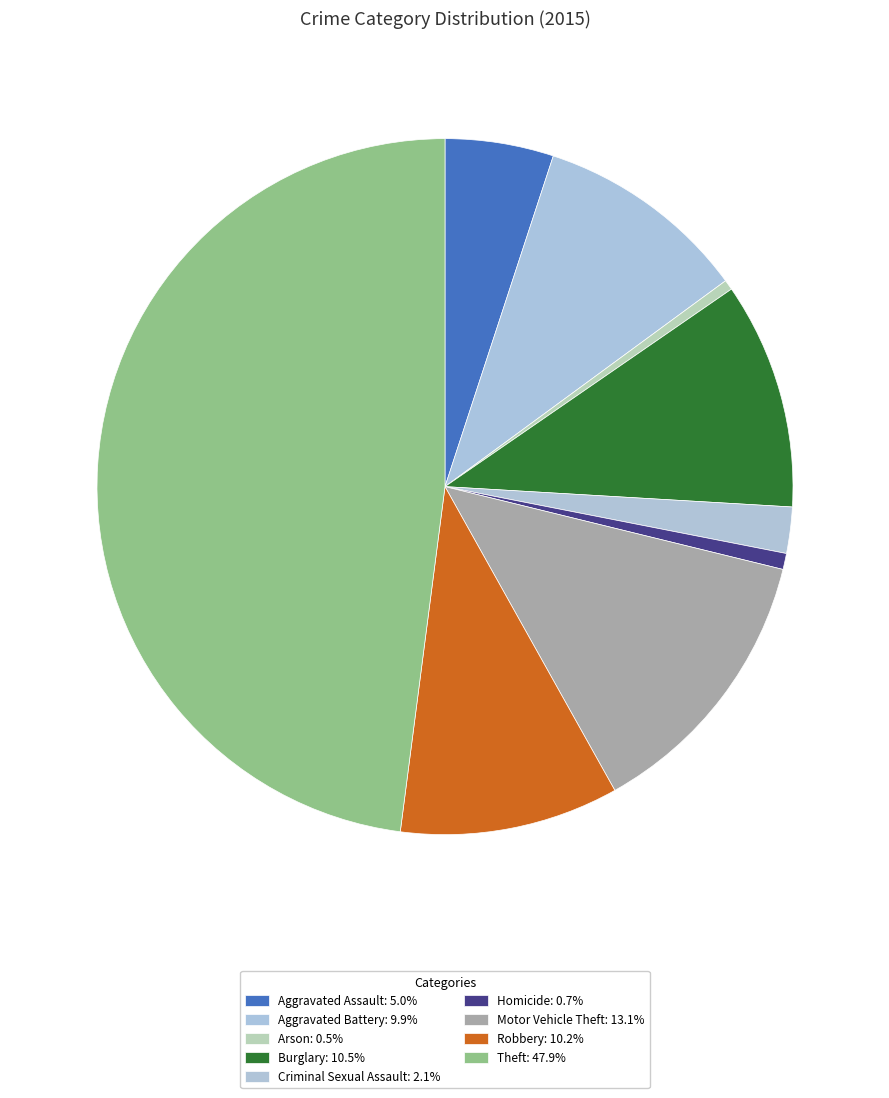

Is there any slice that represents more than half of the pie?

No